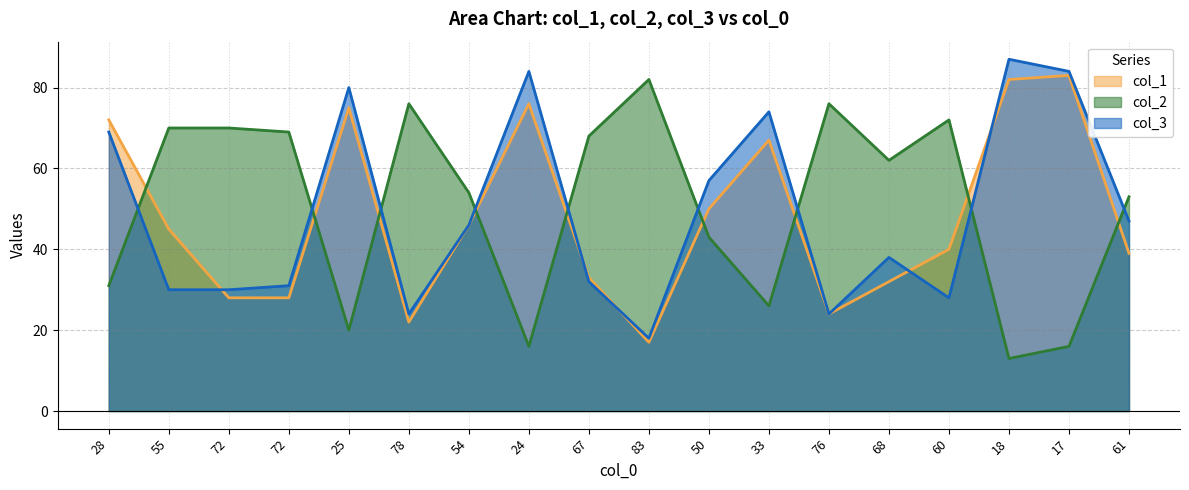

The value of col_2 at 25 is 20. True or false?

True